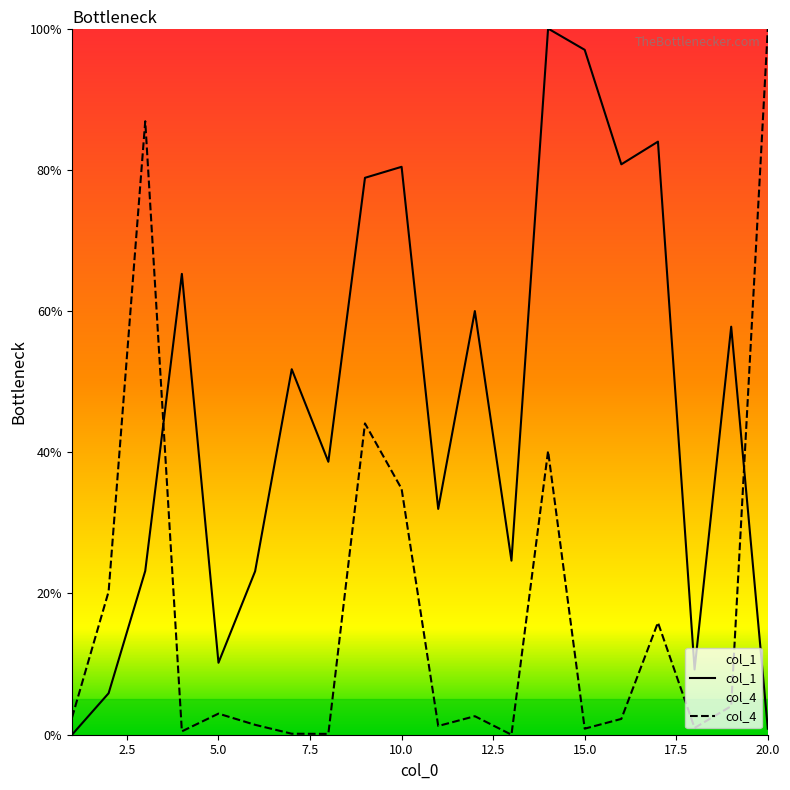

Rank the categories by col_1 value from highest to lowest.

14, 15, 17, 16, 10, 9, 4, 12, 19, 7, 8, 11, 13, 3, 6, 5, 18, 2, 20, 1